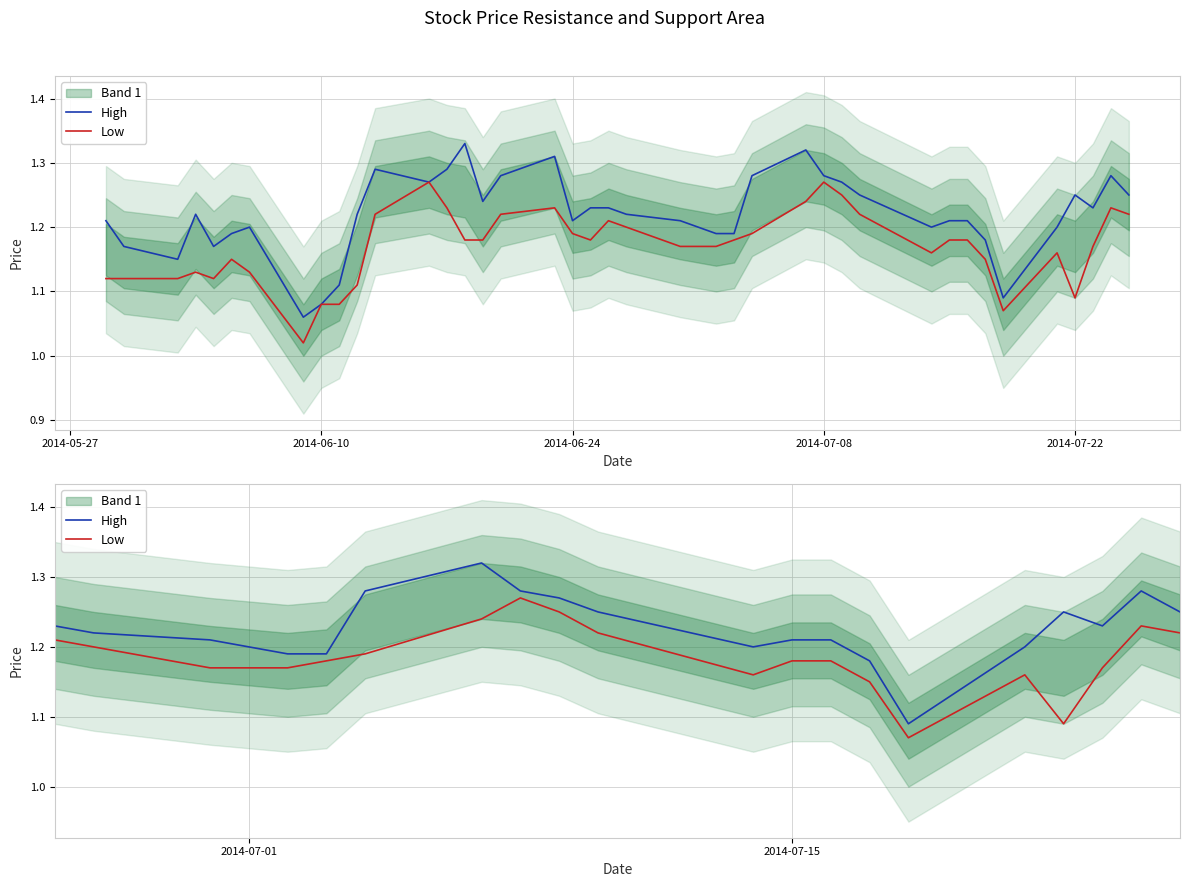

Rank the series by their maximum value, from lowest to highest.

Low, High